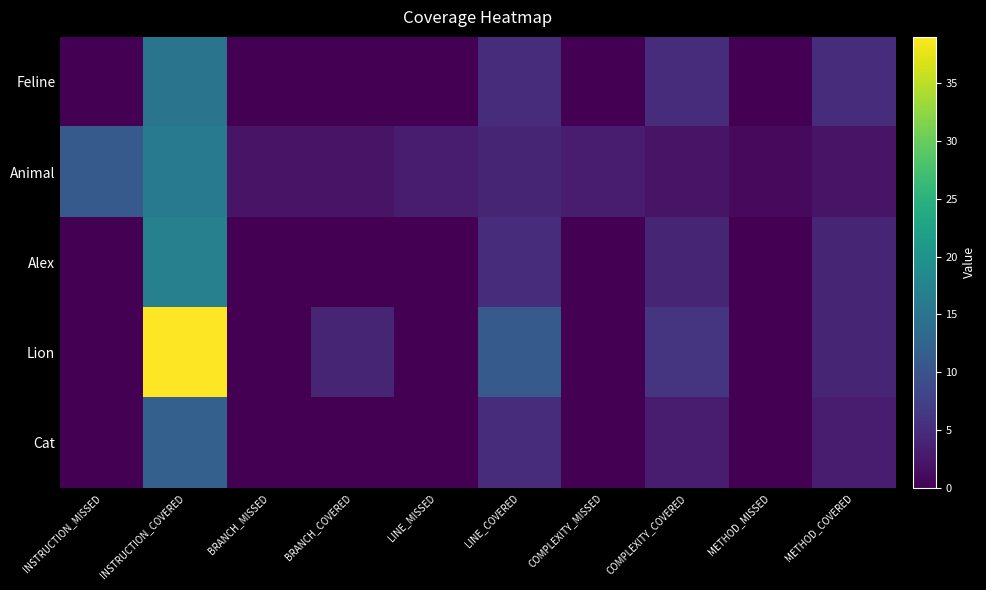

Reading left to right, extract all data points from this chart.

Feline: INSTRUCTION_MISSED=0	INSTRUCTION_COVERED=15	BRANCH_MISSED=0	BRANCH_COVERED=0	LINE_MISSED=0	LINE_COVERED=5	COMPLEXITY_MISSED=0	COMPLEXITY_COVERED=5	METHOD_MISSED=0	METHOD_COVERED=5
Animal: INSTRUCTION_MISSED=11	INSTRUCTION_COVERED=16	BRANCH_MISSED=2	BRANCH_COVERED=2	LINE_MISSED=3	LINE_COVERED=4	COMPLEXITY_MISSED=3	COMPLEXITY_COVERED=2	METHOD_MISSED=1	METHOD_COVERED=2
Alex: INSTRUCTION_MISSED=0	INSTRUCTION_COVERED=17	BRANCH_MISSED=0	BRANCH_COVERED=0	LINE_MISSED=0	LINE_COVERED=5	COMPLEXITY_MISSED=0	COMPLEXITY_COVERED=4	METHOD_MISSED=0	METHOD_COVERED=4
Lion: INSTRUCTION_MISSED=0	INSTRUCTION_COVERED=39	BRANCH_MISSED=0	BRANCH_COVERED=4	LINE_MISSED=0	LINE_COVERED=11	COMPLEXITY_MISSED=0	COMPLEXITY_COVERED=6	METHOD_MISSED=0	METHOD_COVERED=4
Cat: INSTRUCTION_MISSED=0	INSTRUCTION_COVERED=12	BRANCH_MISSED=0	BRANCH_COVERED=0	LINE_MISSED=0	LINE_COVERED=5	COMPLEXITY_MISSED=0	COMPLEXITY_COVERED=3	METHOD_MISSED=0	METHOD_COVERED=3